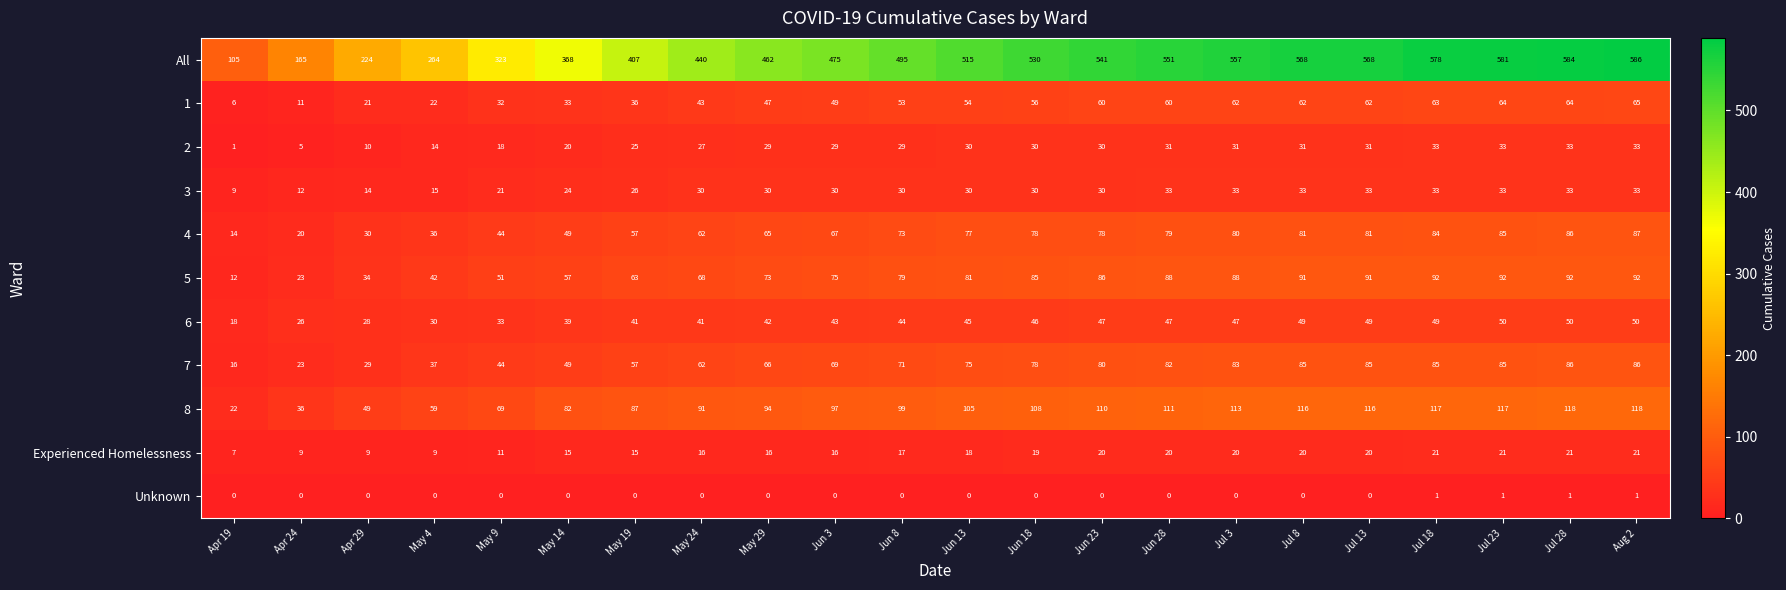

What is the average value of the 1 series?

47